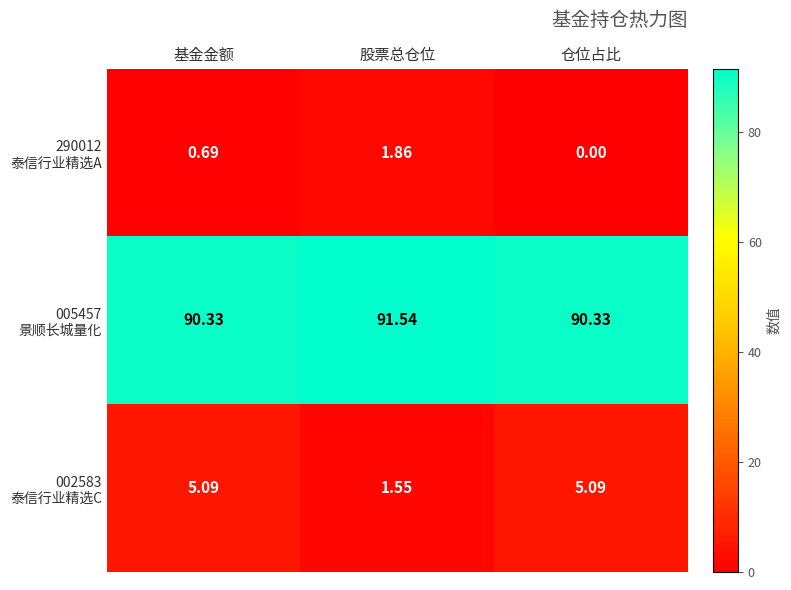

At which category is the sum across all series the highest?

基金金额